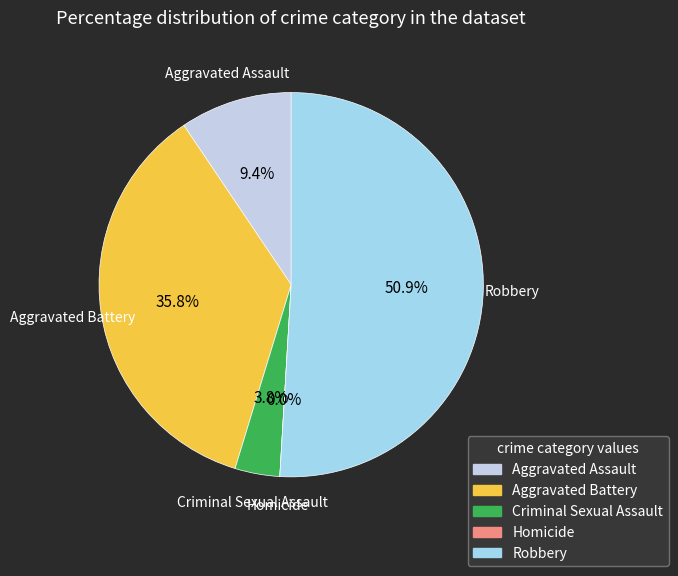

Which category has the biggest portion of the pie?

Robbery